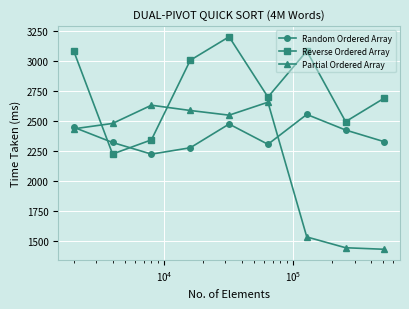

What is the sum of all Reverse Ordered Array values?

24833